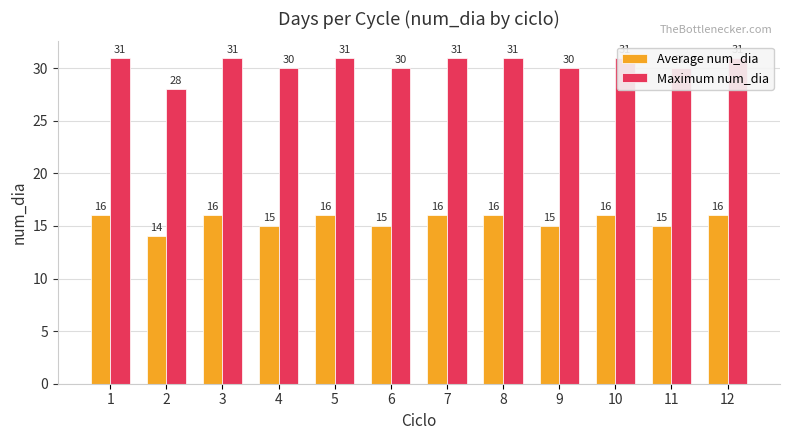

Between 5 and 6, which series saw the biggest shift?

Average num_dia